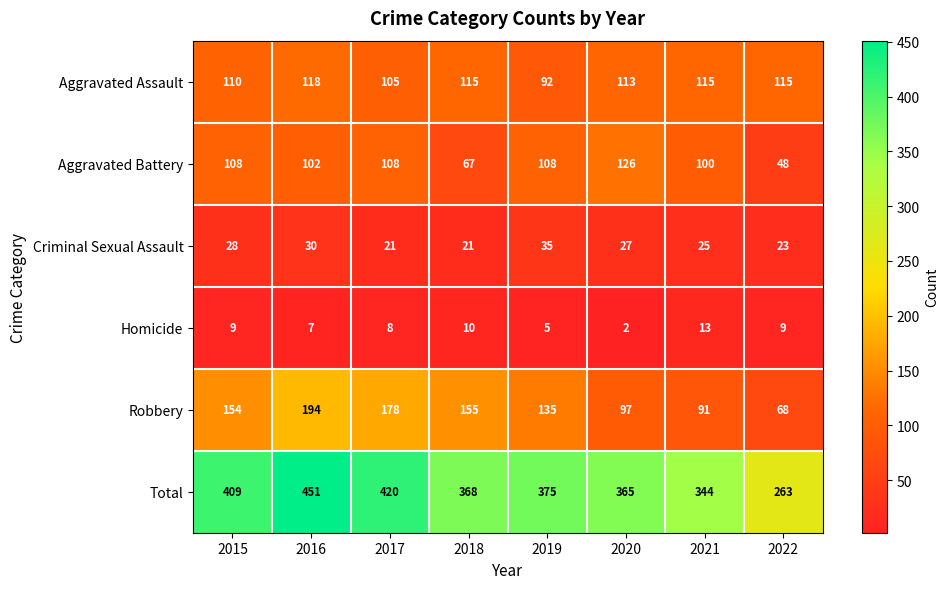

List the series in order of their peak value, lowest first.

Homicide, Criminal Sexual Assault, Aggravated Assault, Aggravated Battery, Robbery, Total